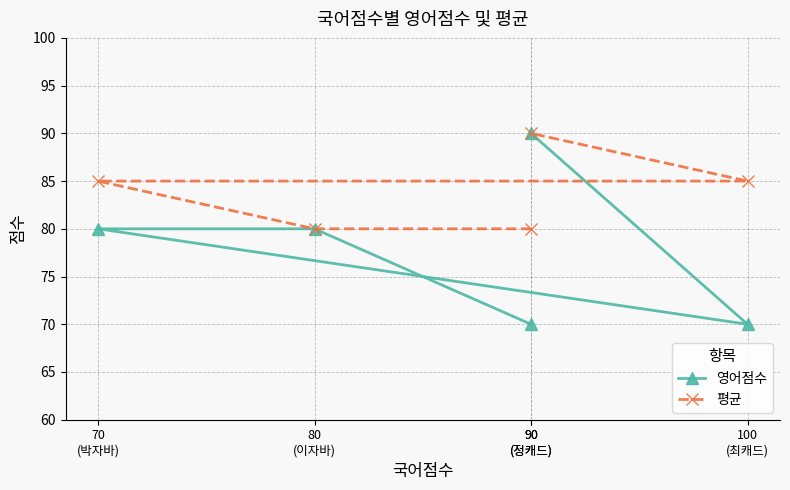

Rank the series by their maximum value, from lowest to highest.

영어점수, 평균